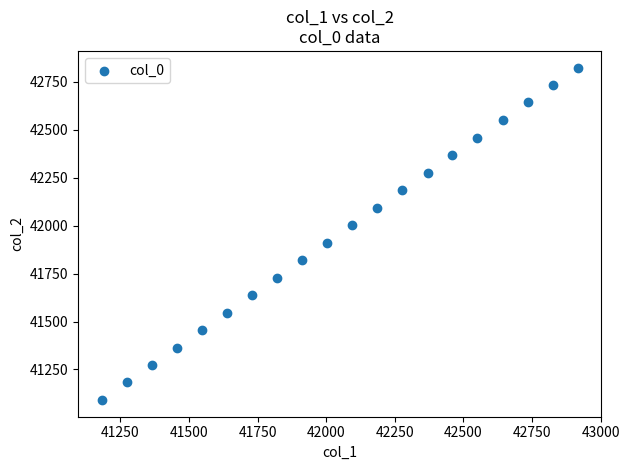

What is the range of X values (max minus min)?

1734